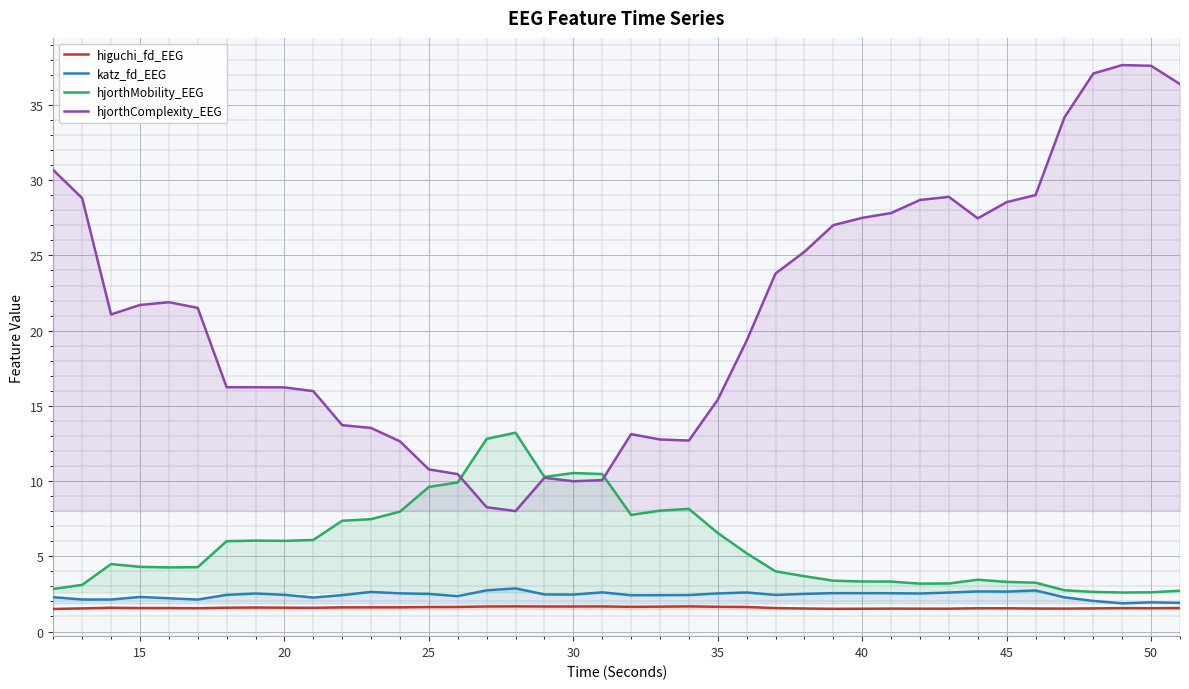

True or false: katz_fd_EEG and hjorthMobility_EEG cross at least once.

False